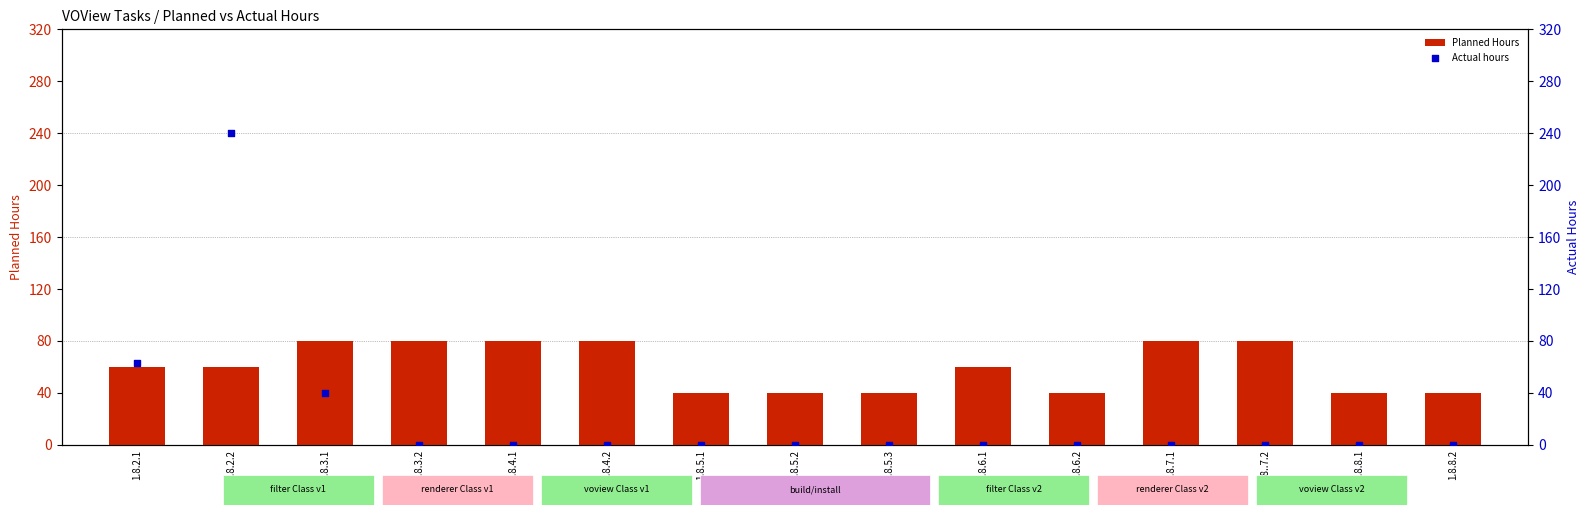

Is the value of Planned Hours at 1.8.3.2 greater than the value of Actual hours at 18..7.2?

Yes